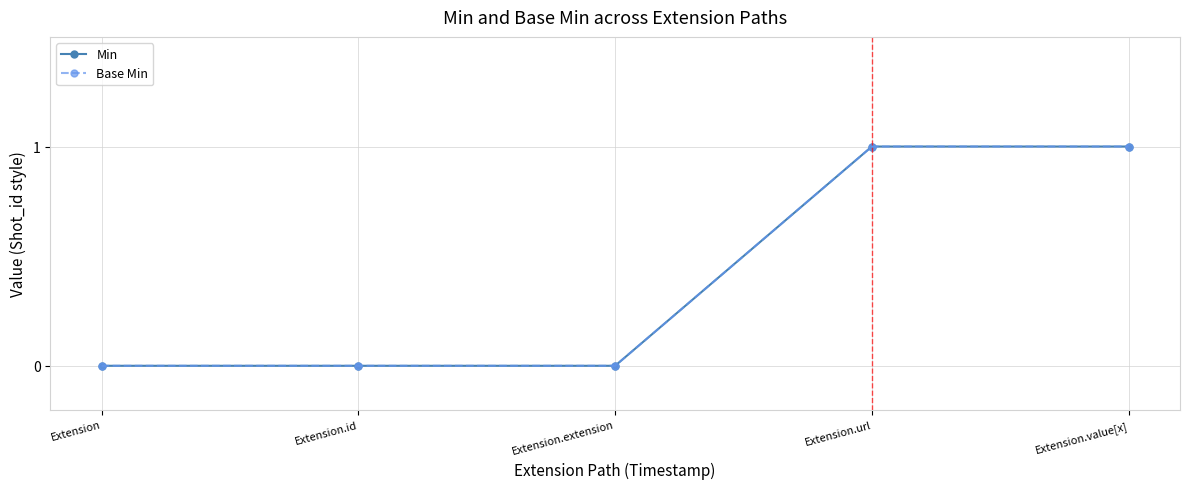

Which series has the largest range (max minus min)?

Min